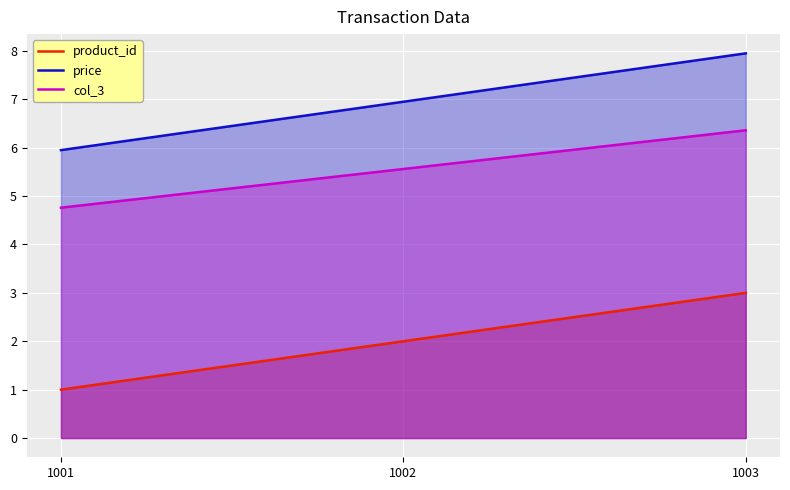

What is the difference between the maximum and minimum values in the col_3 series?

1.6